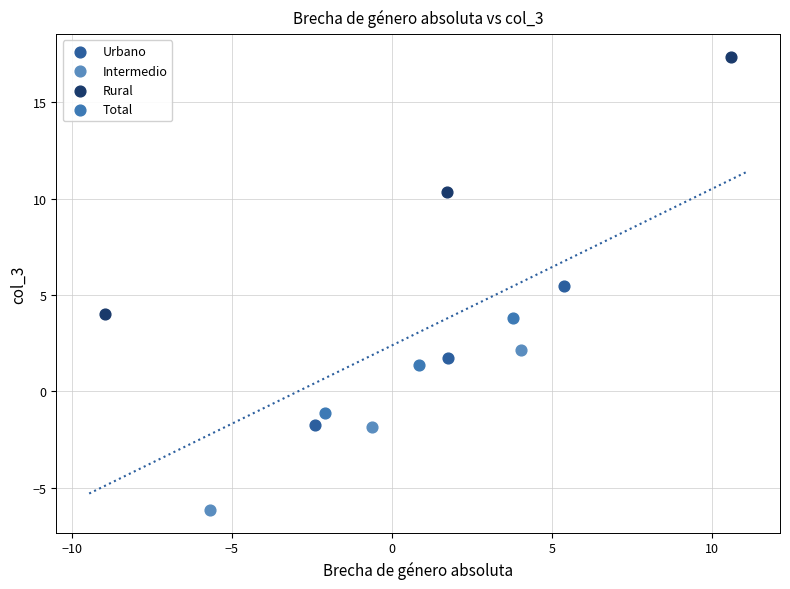

Which series contains the lowest Y value?

Intermedio